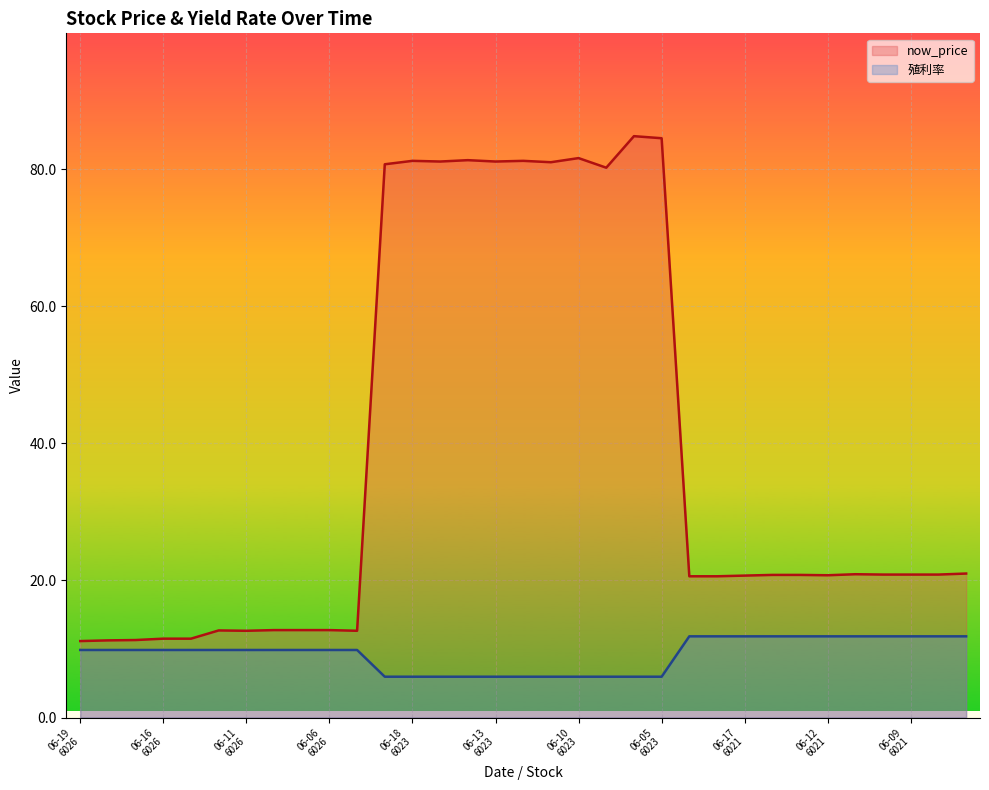

True or false: 殖利率 and now_price intersect in this chart.

False